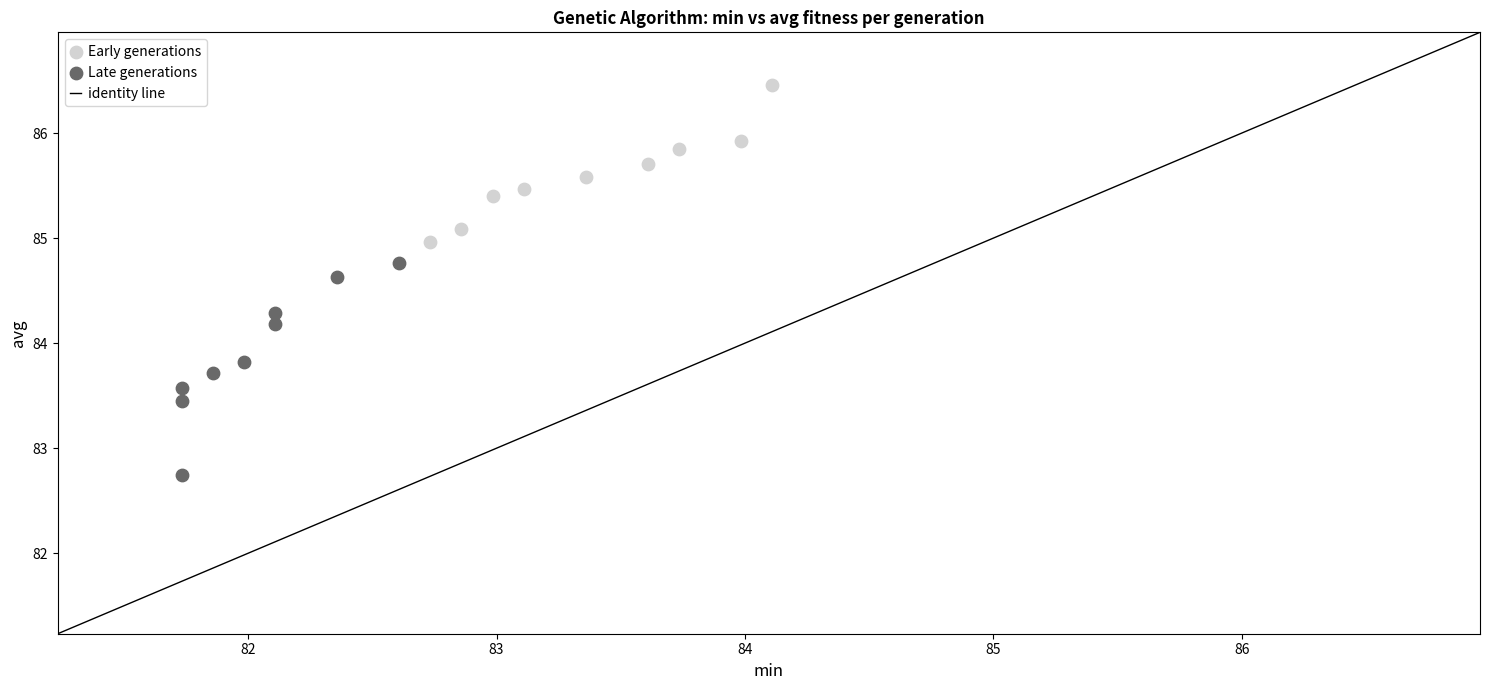

Which series contains the lowest Y value?

Late generations